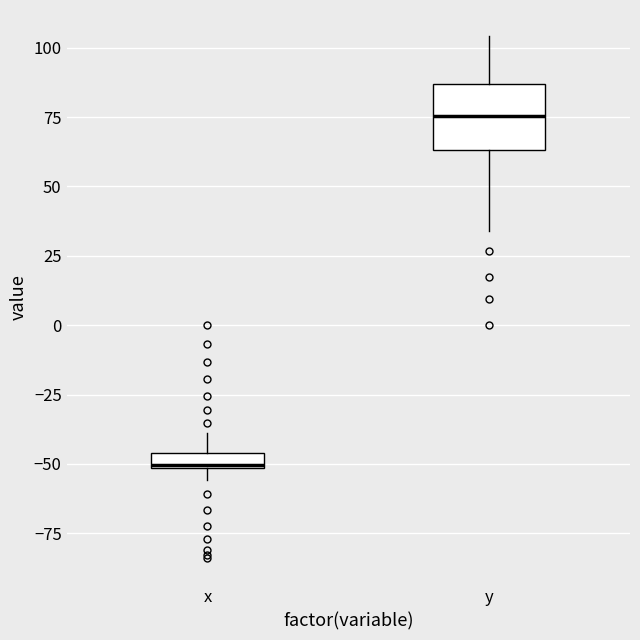

Which box is the tallest, from its lower edge to its upper edge?

y